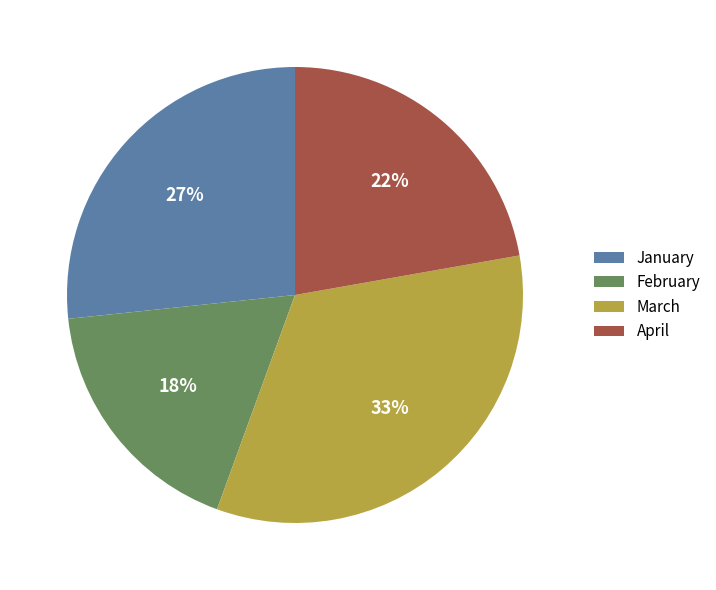

Combined, do April and February account for over 50%?

No